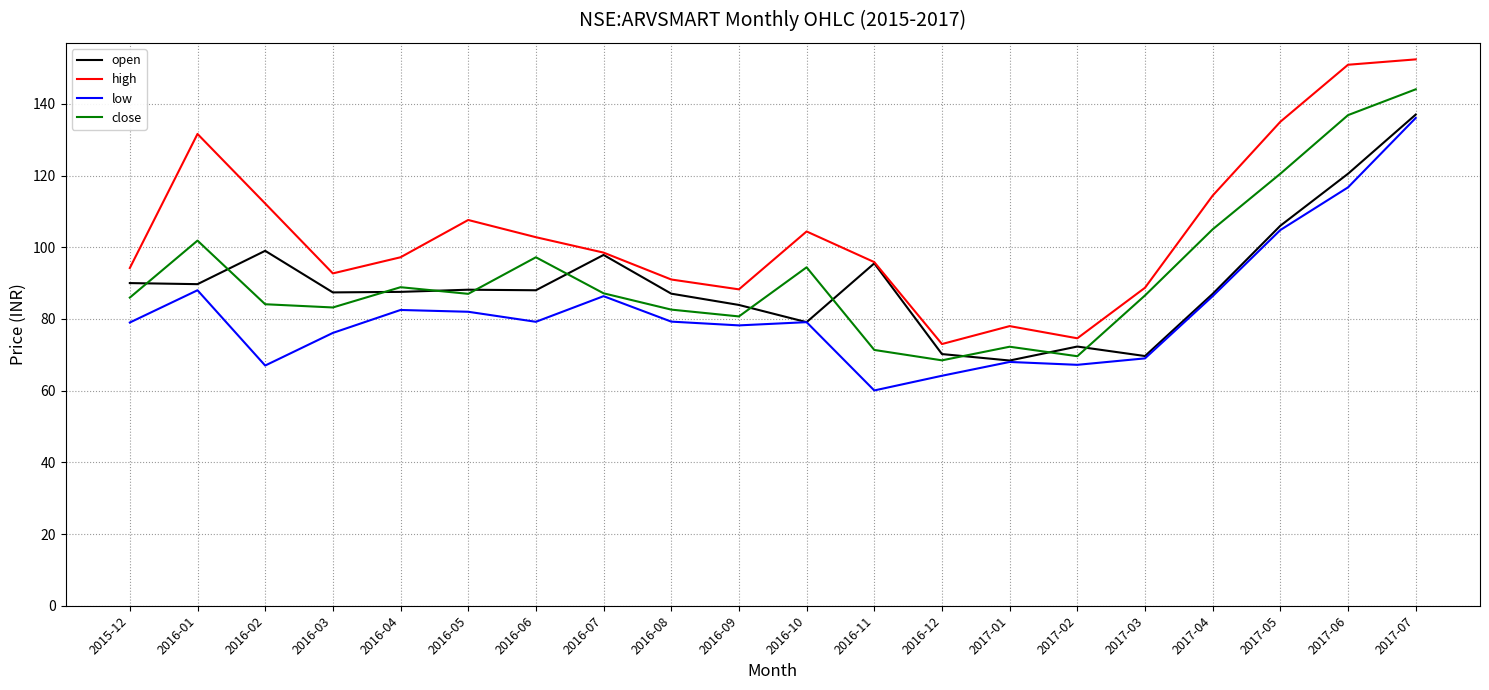

Which series has the widest spread of values?

high